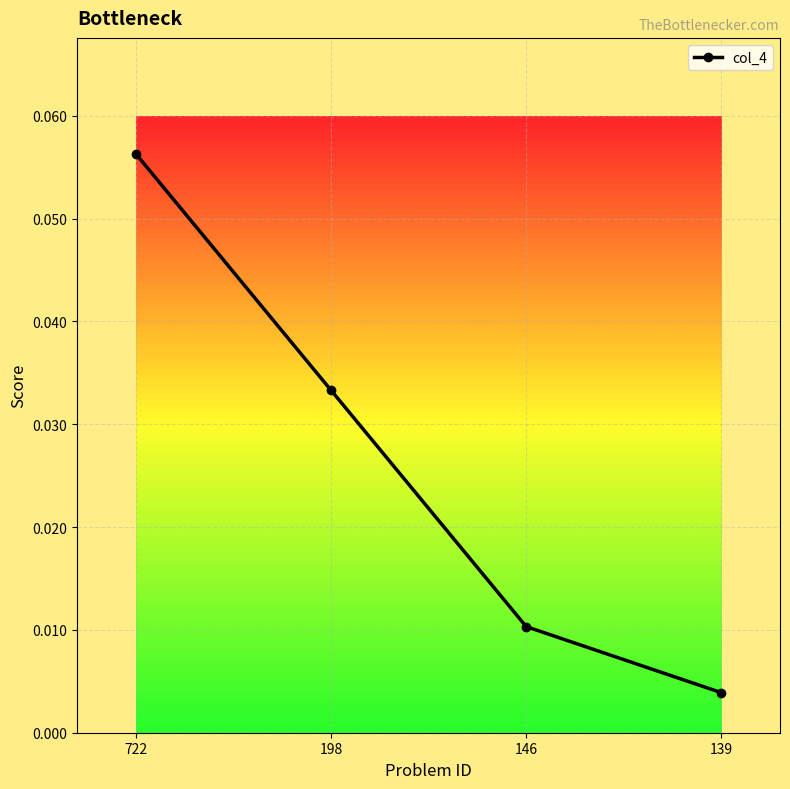

Which category has the highest value across all series?

722